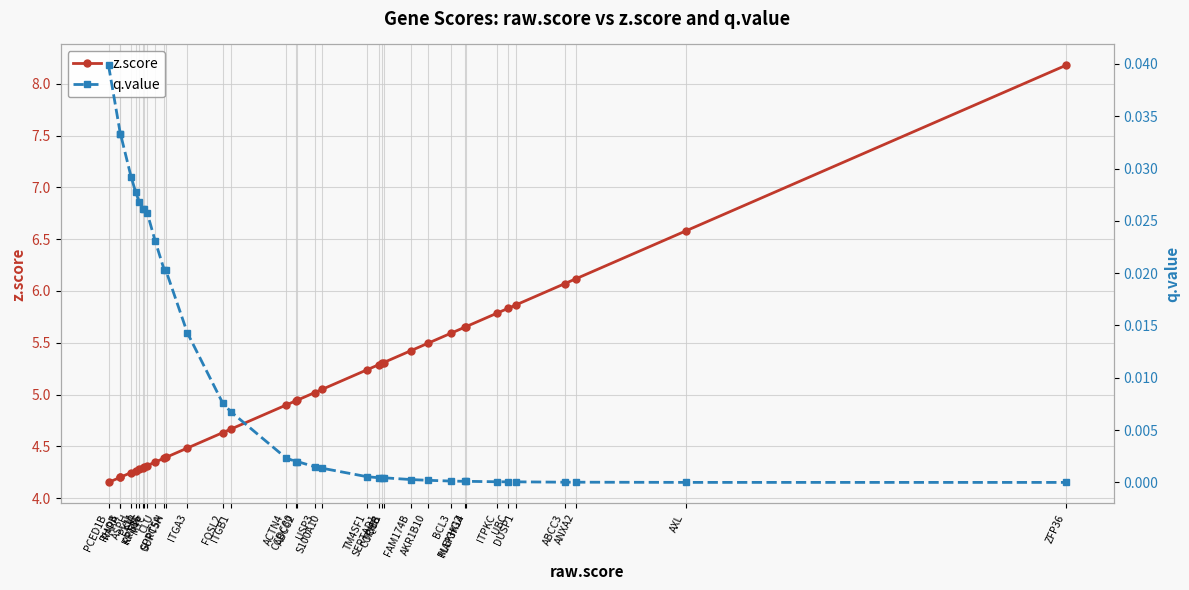

Between RARA and BCL3, which series saw the biggest shift?

z.score